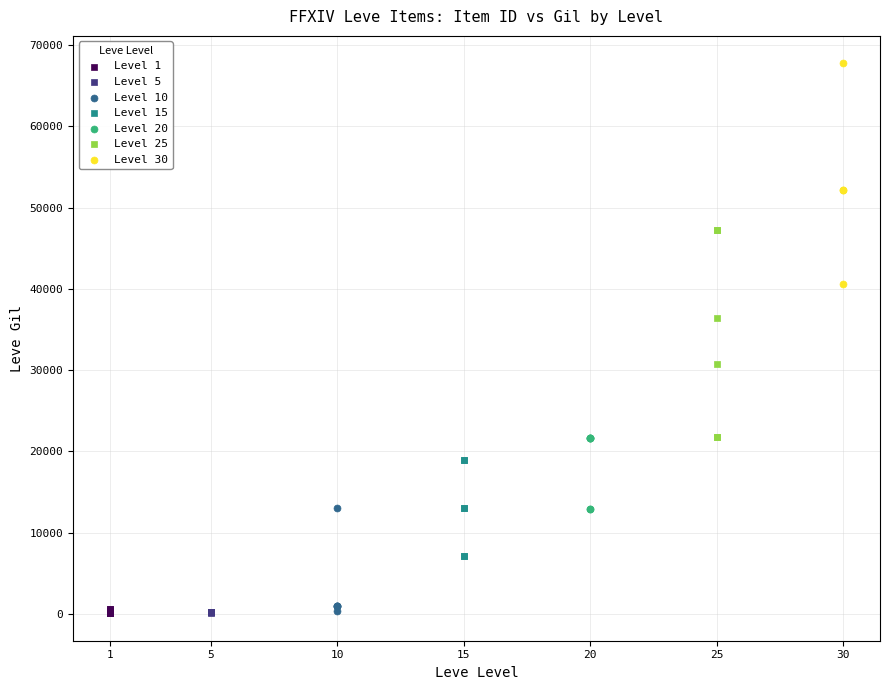

What are all the series names shown in the legend?

Level 1, Level 5, Level 10, Level 15, Level 20, Level 25, Level 30